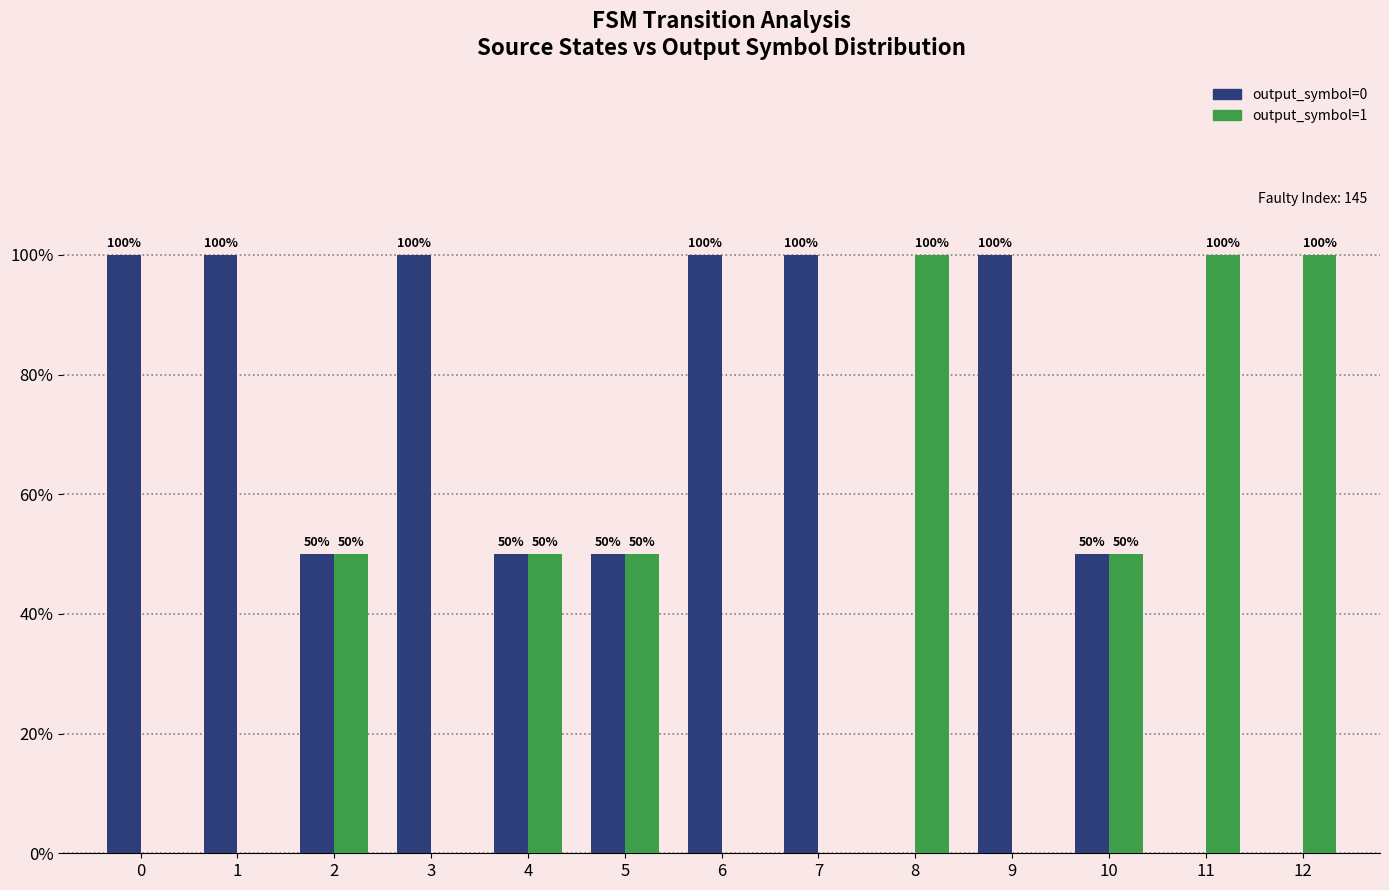

Which series has the largest total across all categories?

output_symbol=0